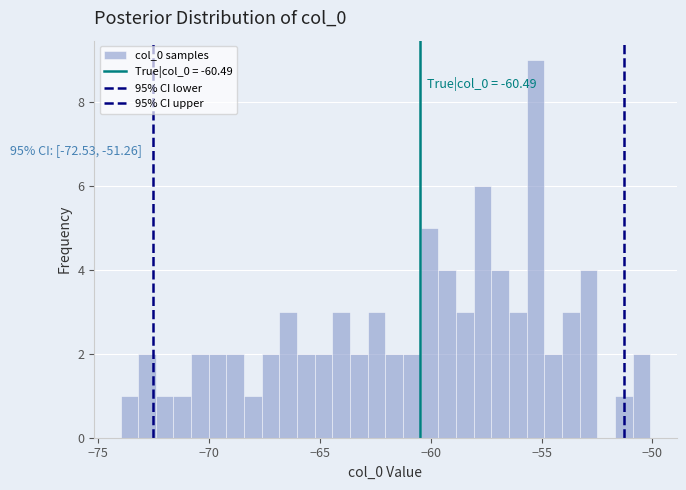

Around what value on the x-axis is the tallest bar? Give the approximate position of its centre, as read against the axis.

-55.5